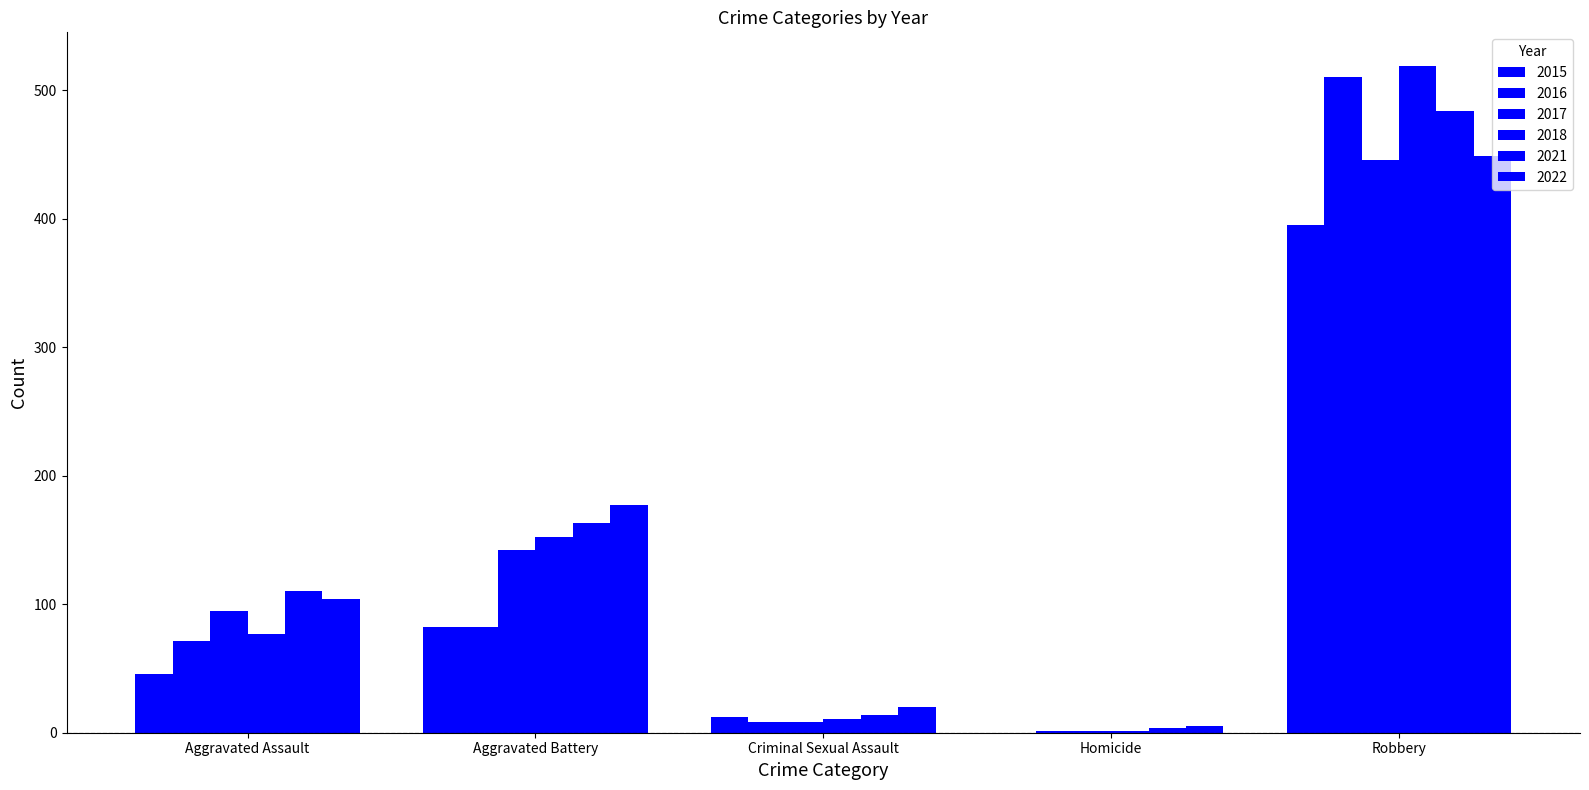

How many categories are shown in the chart?

5